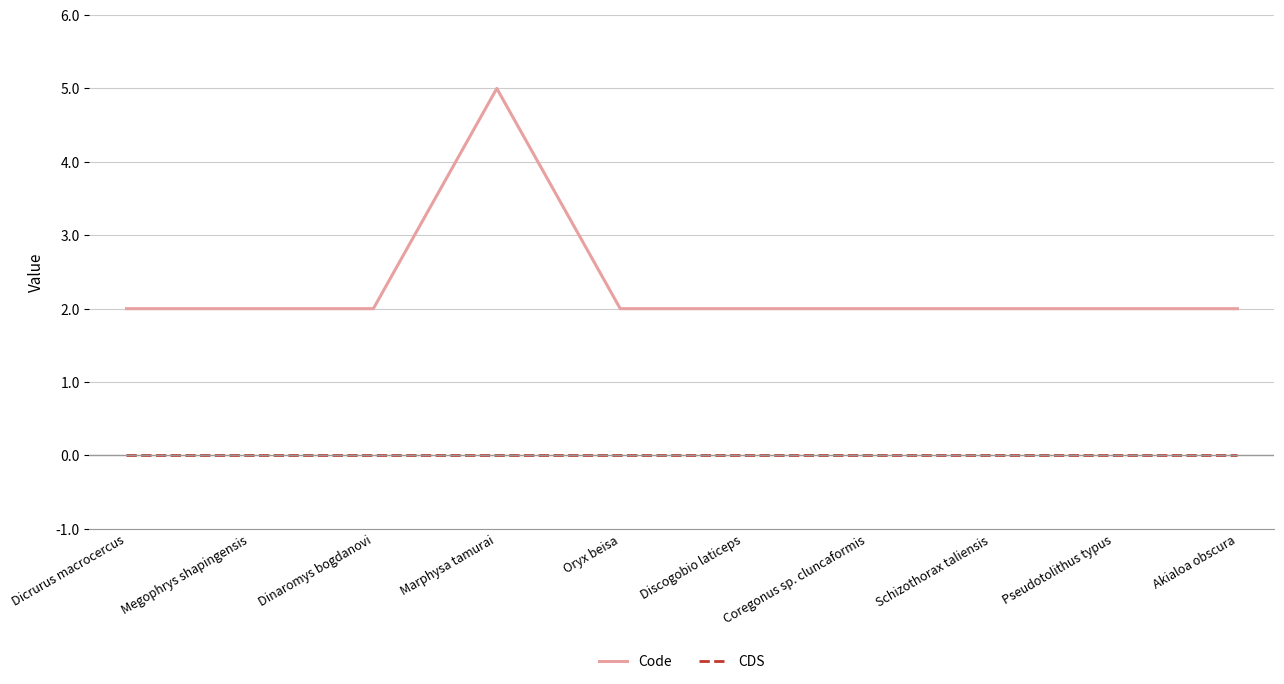

True or false: Code and CDS cross at least once.

False